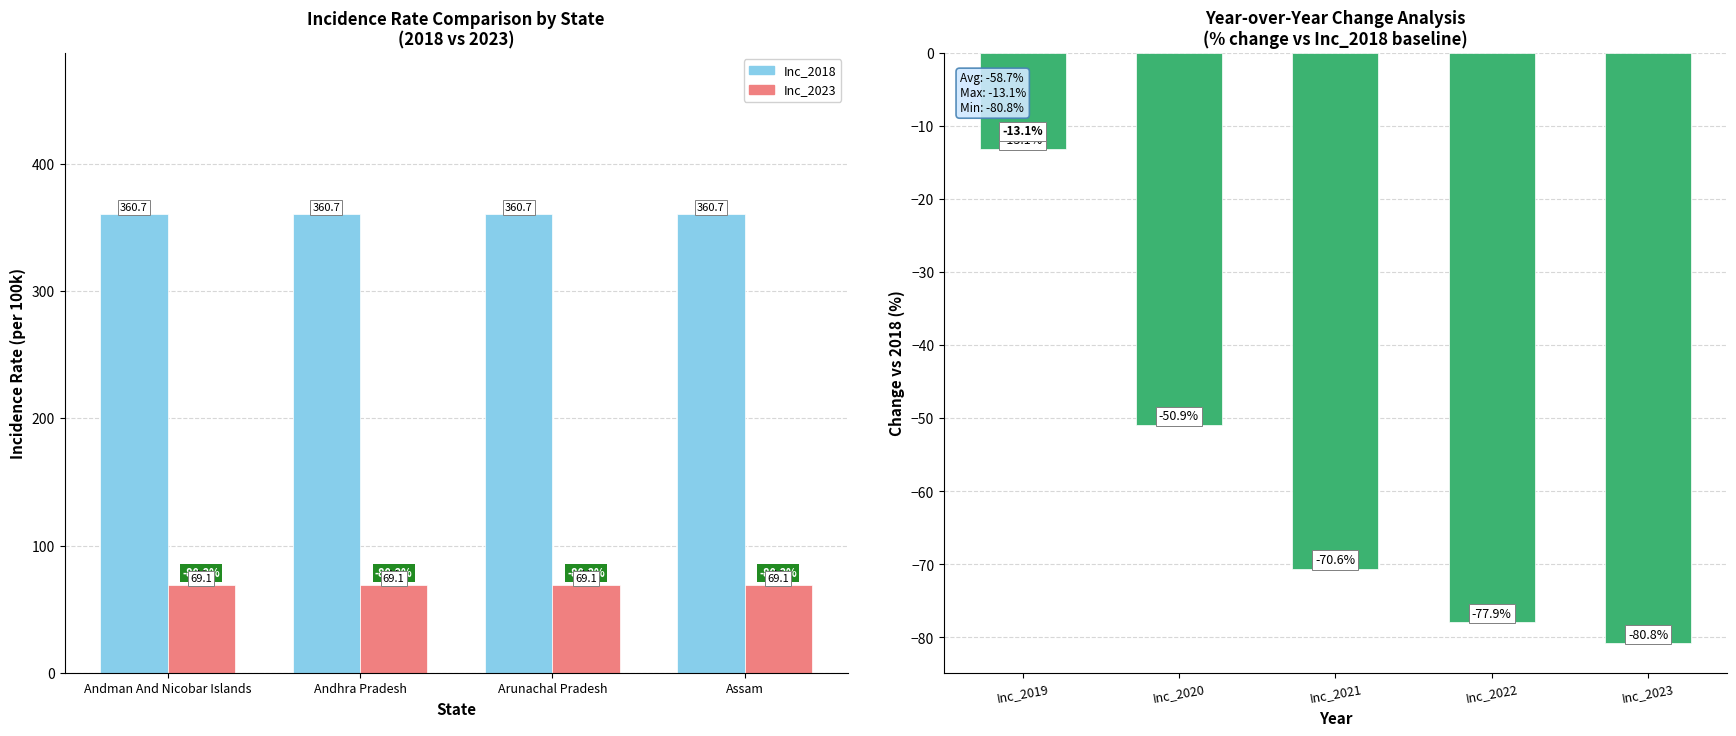

Is it true that Inc_2019 equals 313.3 at andhra pradesh?

True